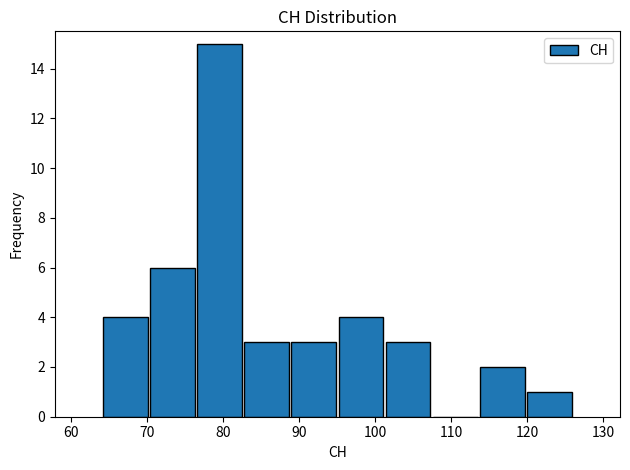

Over which range of the x-axis is the bar tallest?

76.4 to 82.6